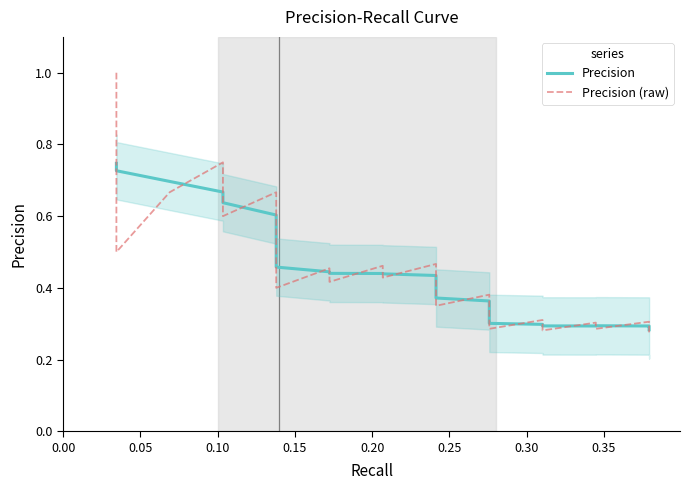

Where do Precision and Precision (raw) first cross each other?

0.00 and 0.05